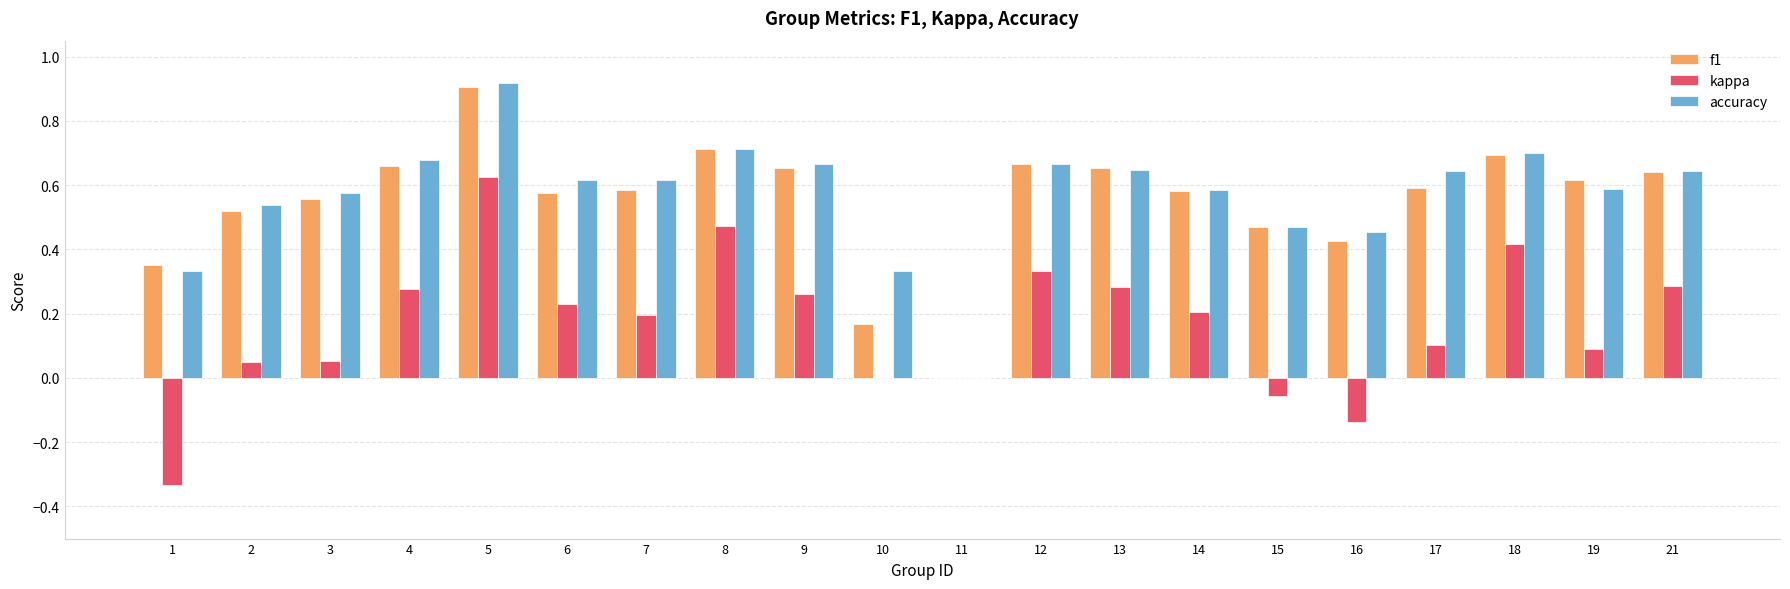

Is it true that kappa equals -0.2 at 1?

False